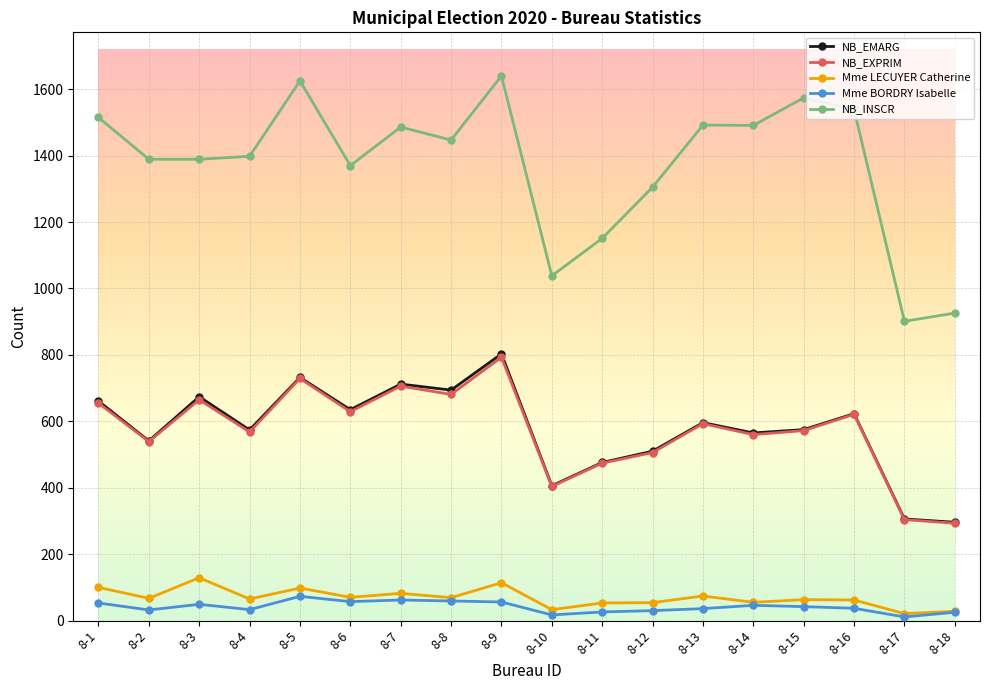

How many data points does each series have?

18